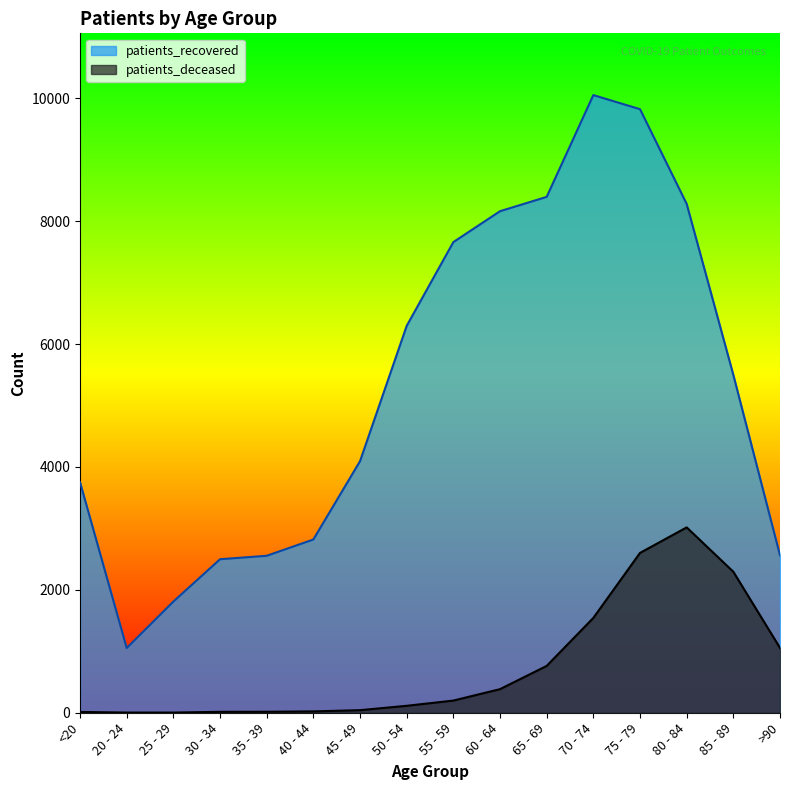

True or false: patients_deceased and patients_recovered intersect in this chart.

False